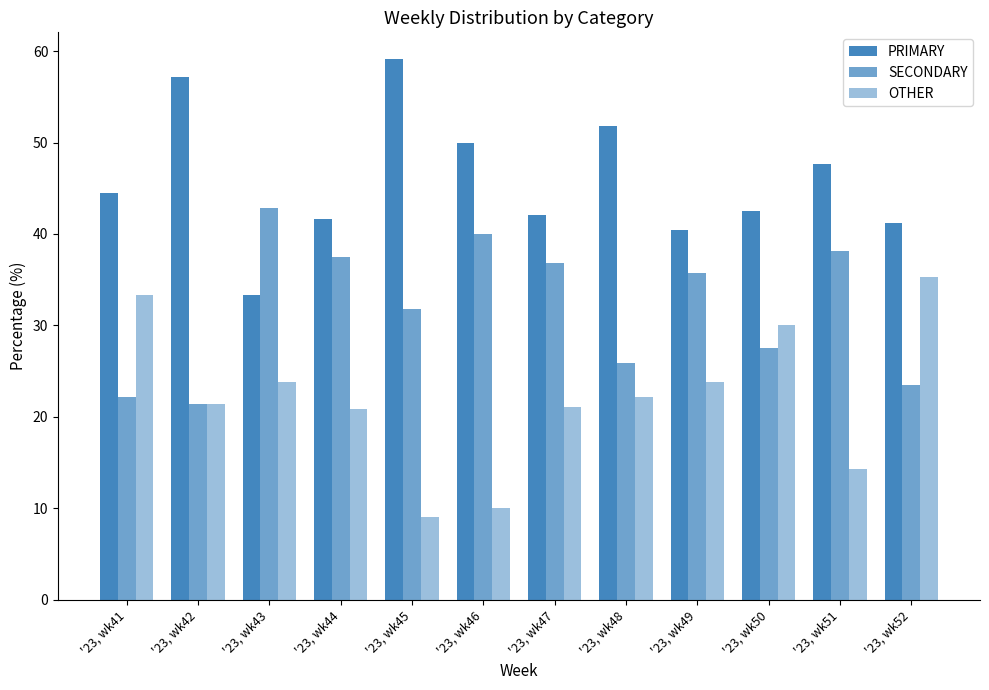

How many bars are there in total?

36